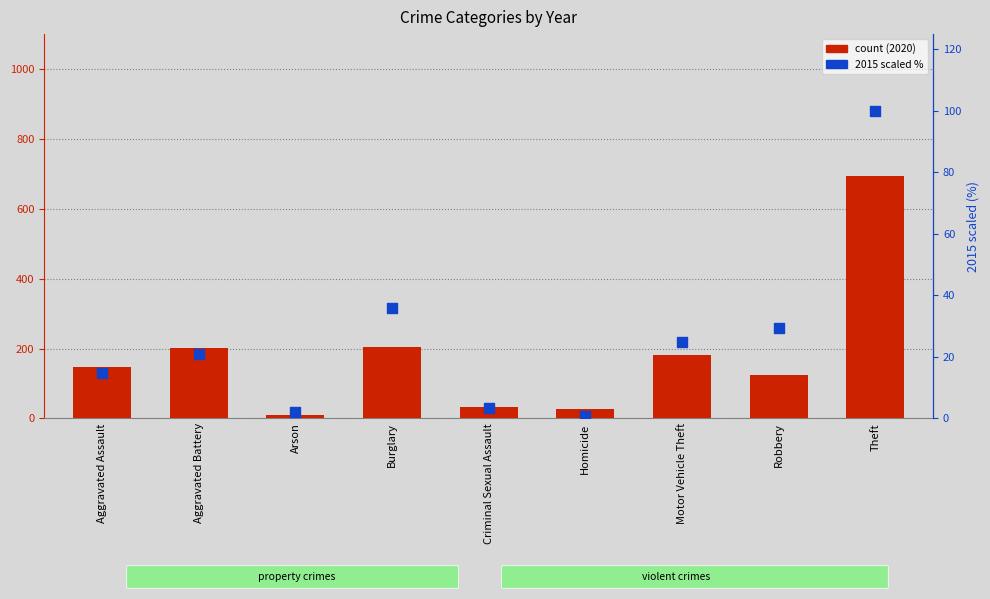

What is the change in value from Aggravated Battery to Burglary?

+14.8